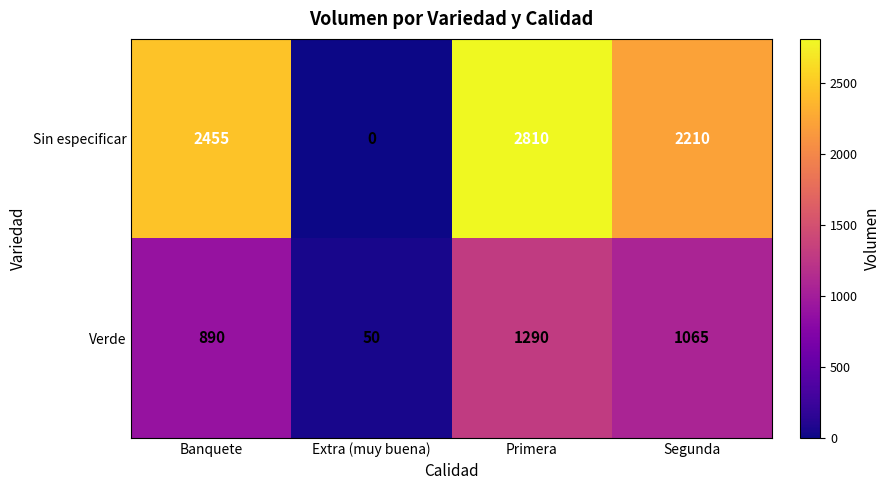

The value of Sin especificar at Extra (muy buena) is -1929. True or false?

False